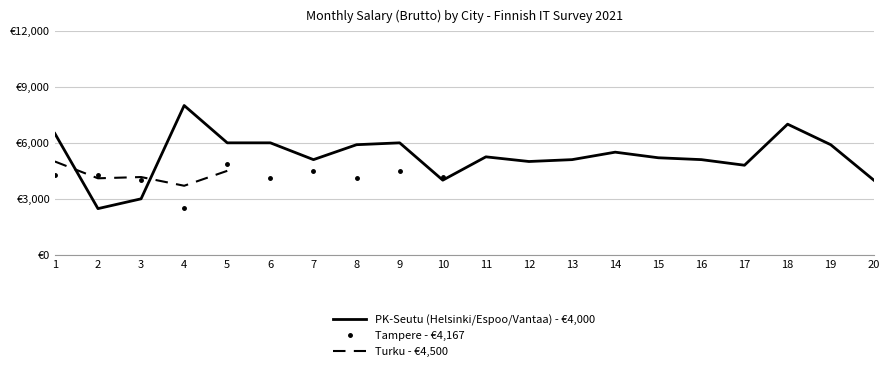

At which category is the sum across all series the highest?

1